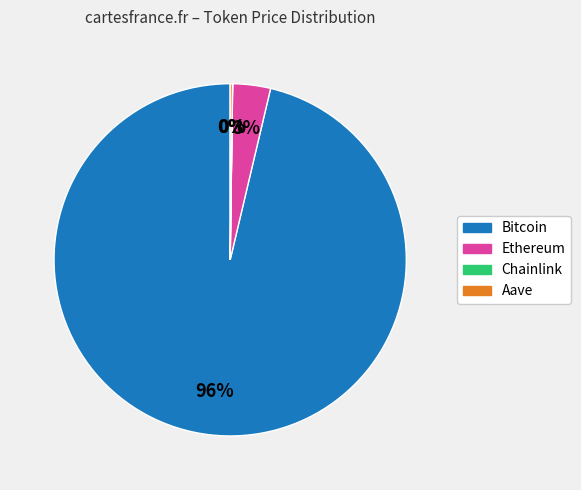

To the nearest percent, what percentage of the pie is Ethereum?

3%